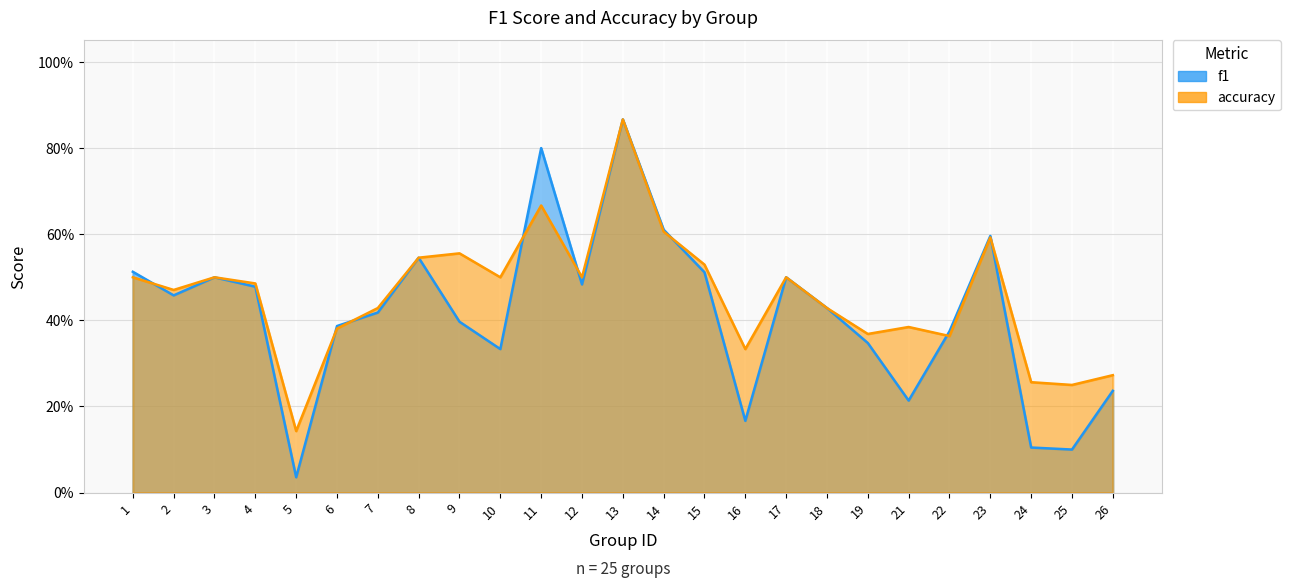

The value of f1 at 17 is 0.5. True or false?

True